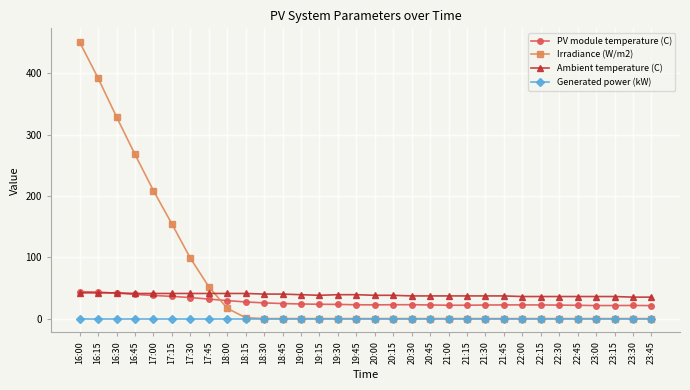

Is it true that PV module temperature (C) equals 22.1 at 21:30?

True